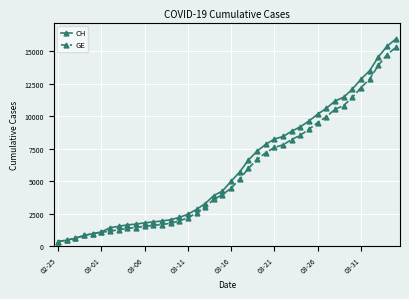

What is the maximum value shown in the chart?

15926